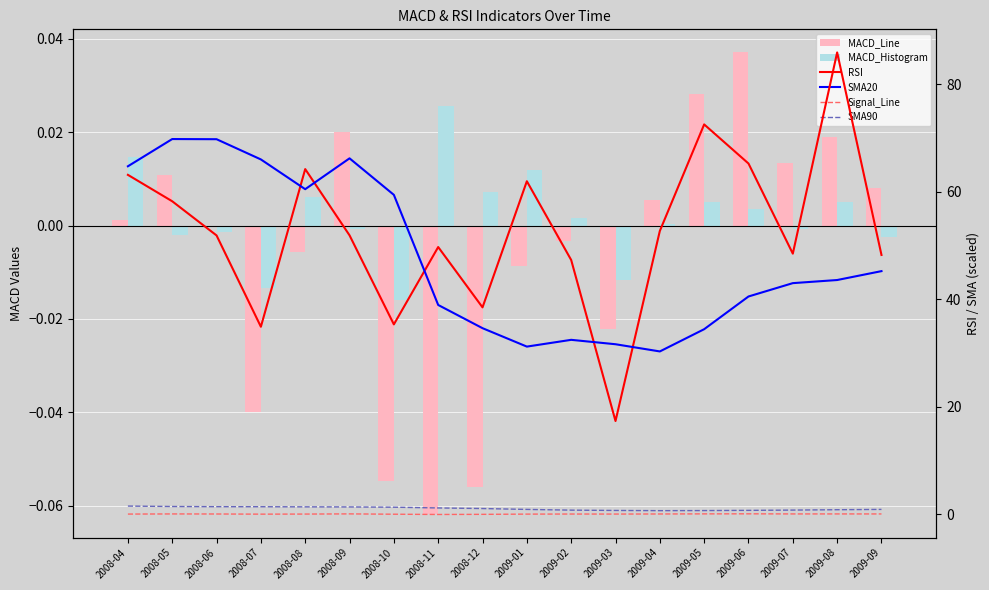

What is the value of the MACD_Line bar at the 8th from the left?

-0.1